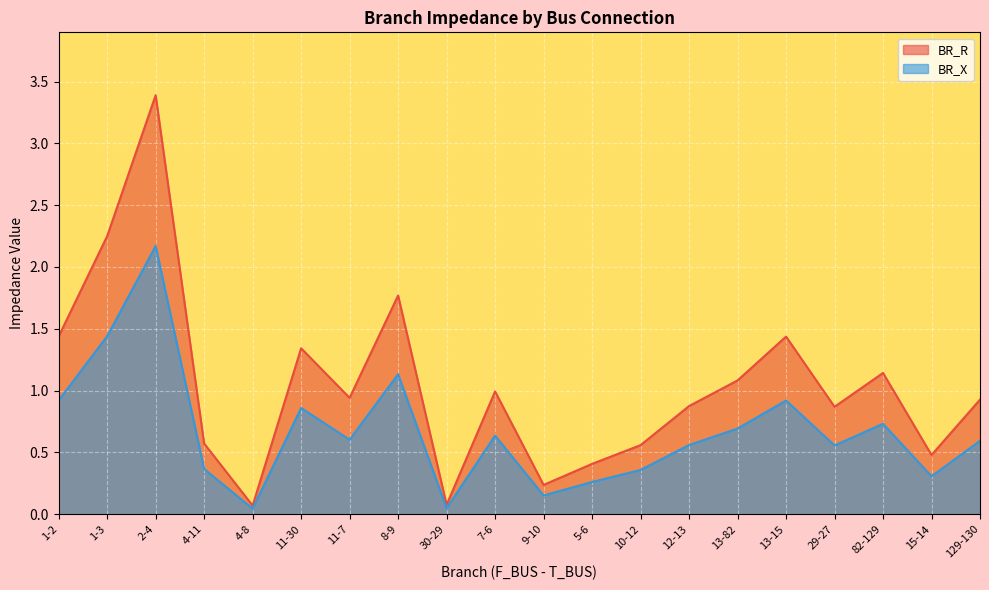

True or false: BR_X has a value of 0.9 at 11-30.

True